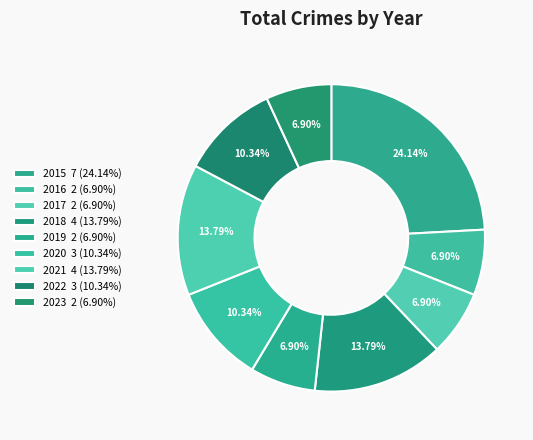

Is there any slice that represents more than half of the pie?

No